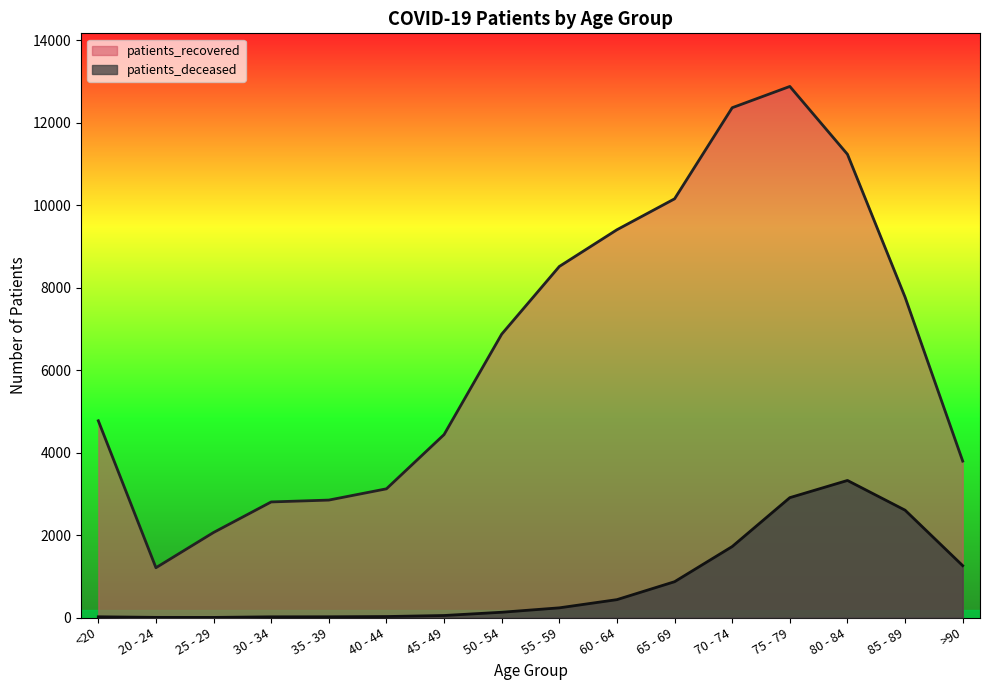

Reading left to right, transcribe all the data shown in this chart.

patients_deceased: 18	4	3	17	18	24	49	128	235	434	869	1722	2908	3325	2604	1258
patients_recovered: 4773	1208	2063	2804	2849	3122	4438	6874	8516	9407	10157	12367	12883	11237	7771	3794